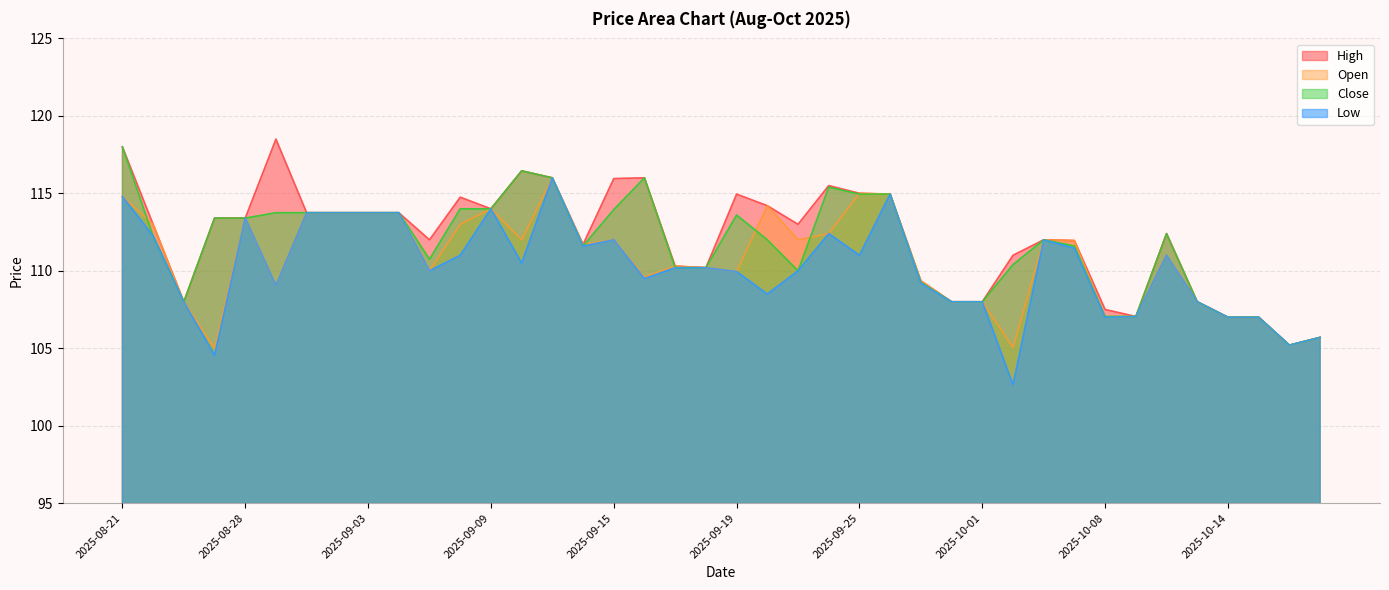

At which label does Close reach its peak?

2025-08-21